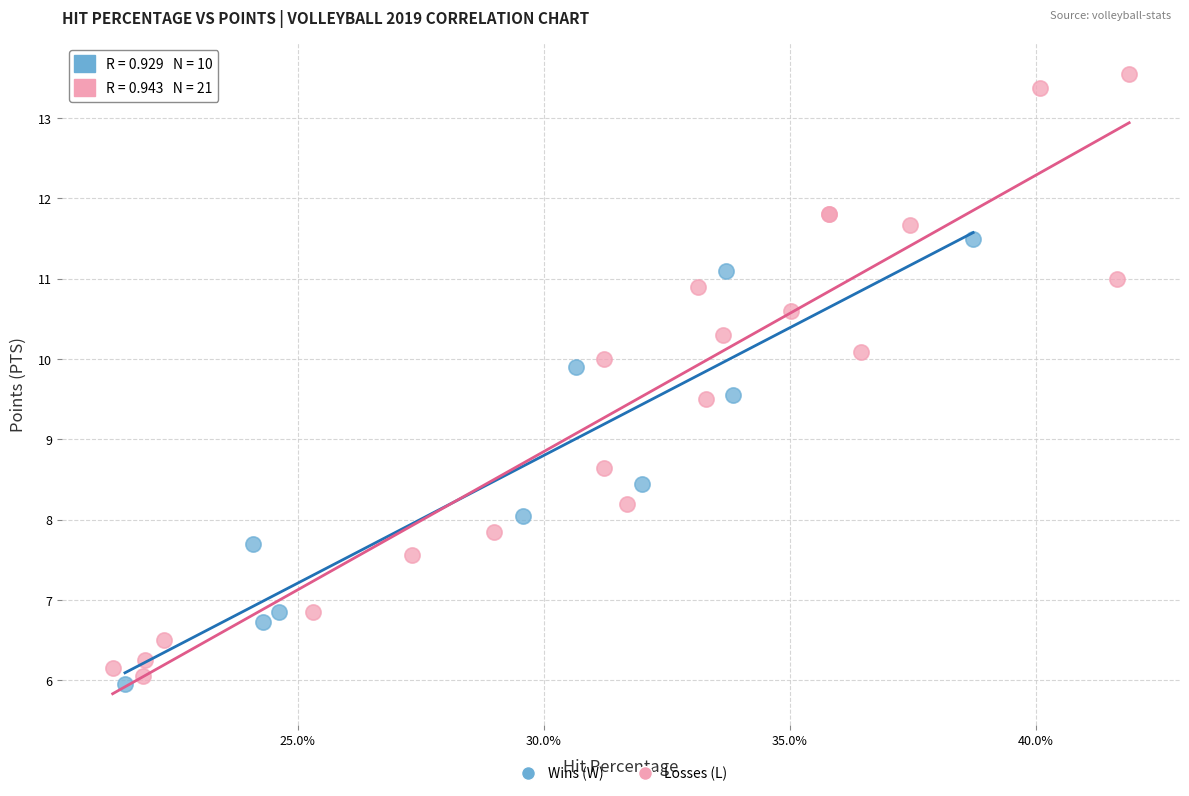

Which series reaches the maximum Y coordinate?

Losses (L)